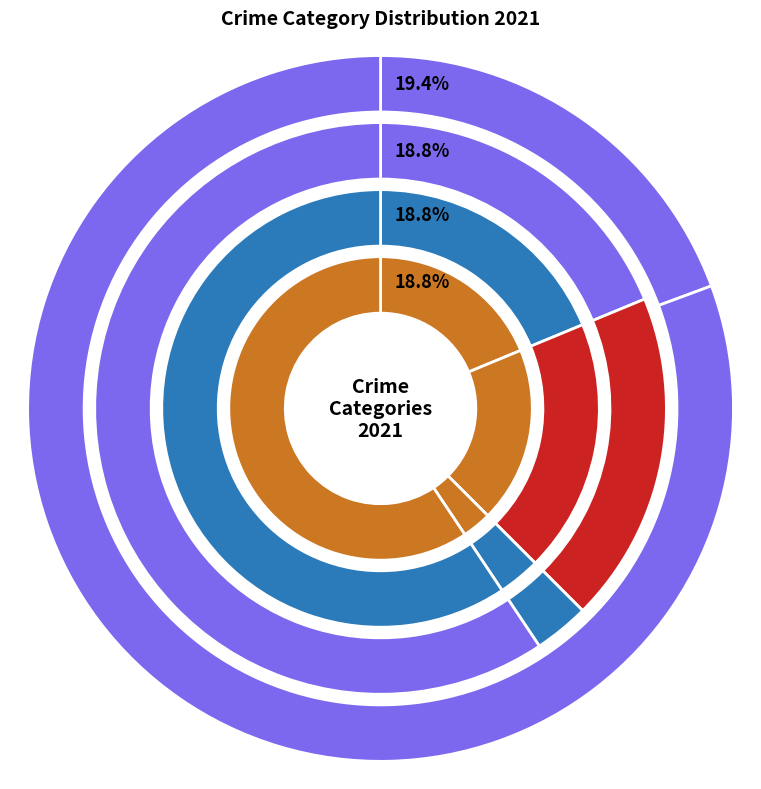

What percentage is the values_2021 slice, to the nearest percent?

19%